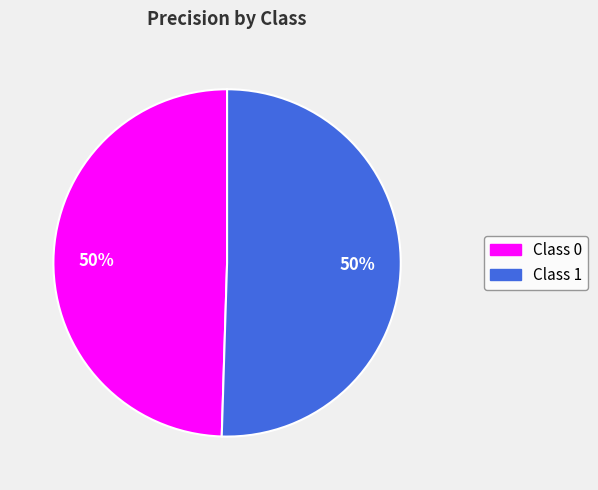

To the nearest percent, what is the average slice percentage?

50%